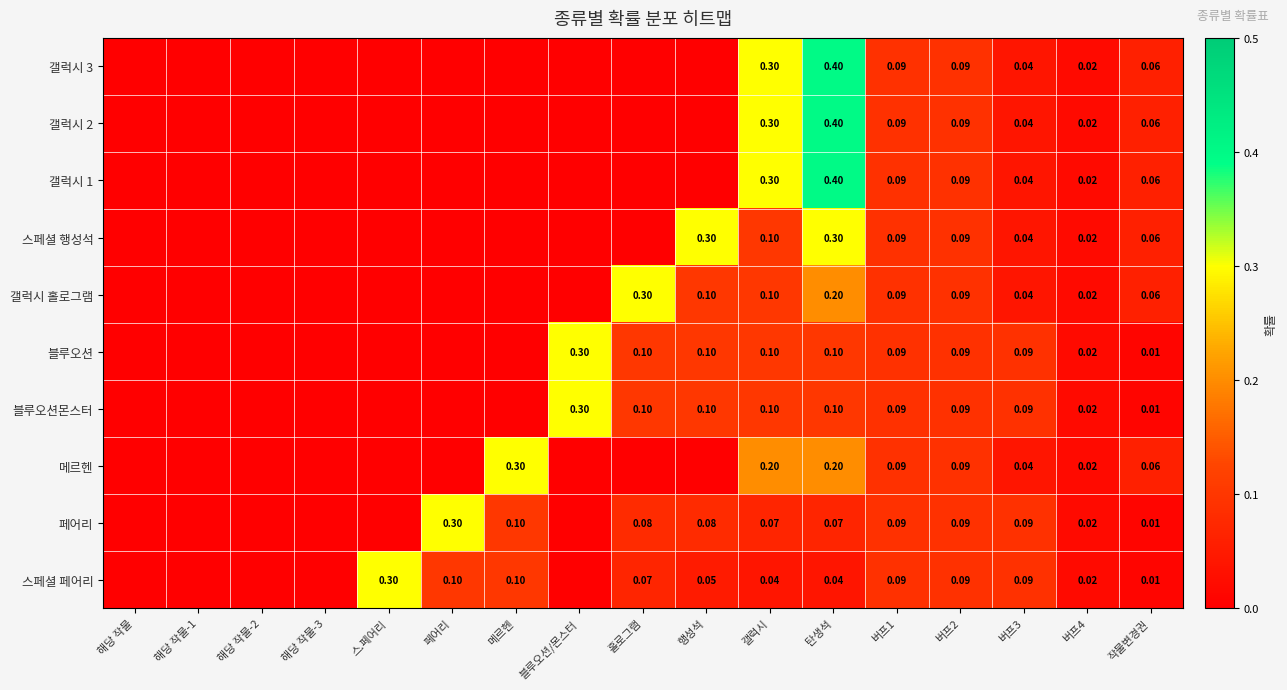

Is it true that 메르헨 equals 0.0 at 해당 작물-3?

True